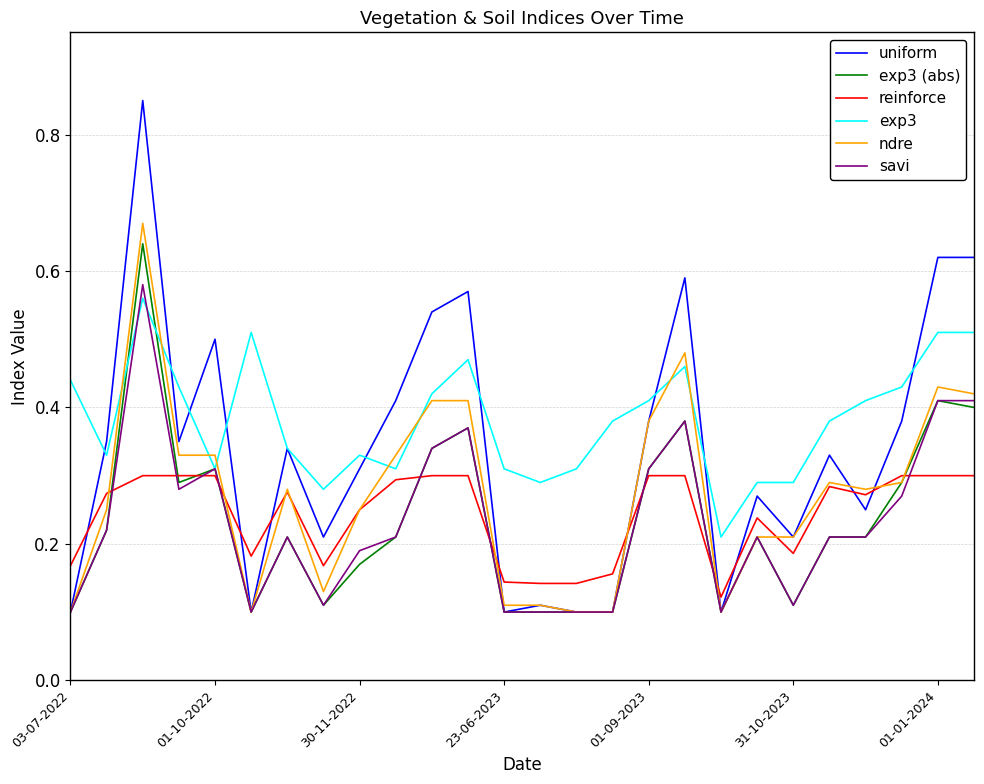

True or false: reinforce and savi cross at least once.

True